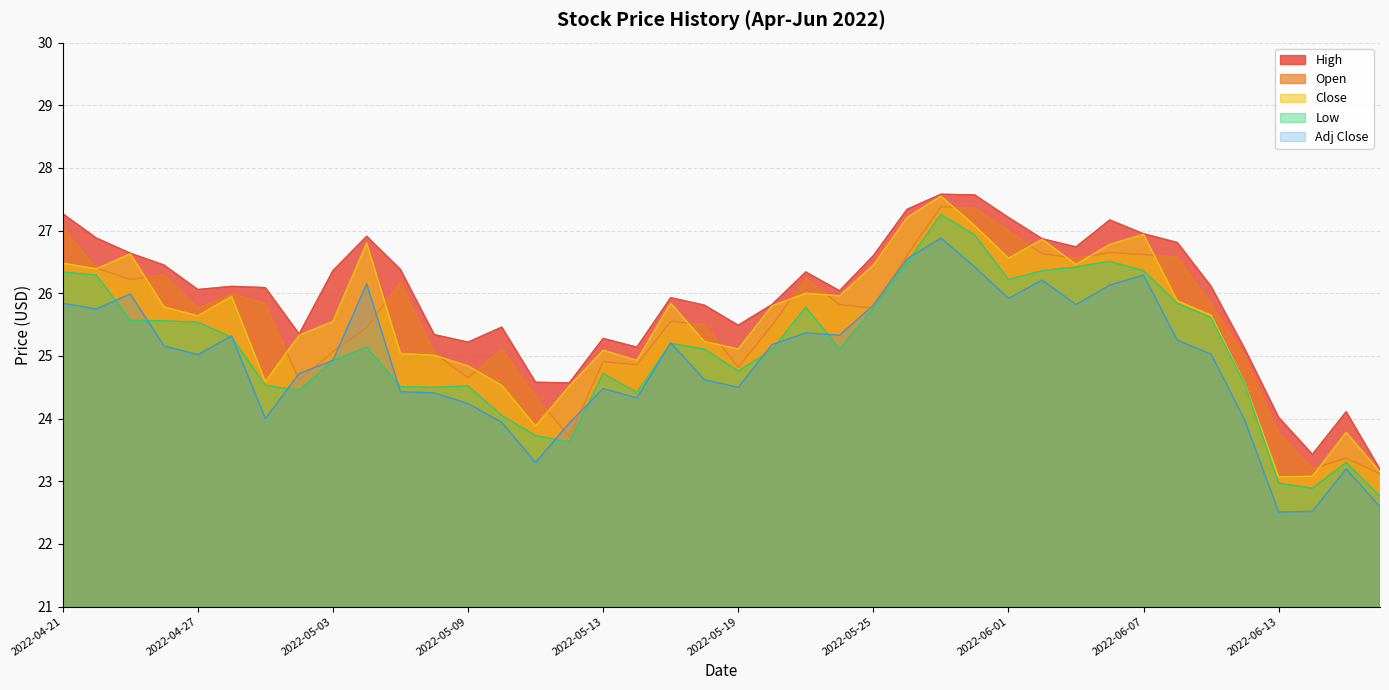

At how many categories does at least one series exceed 23?

40